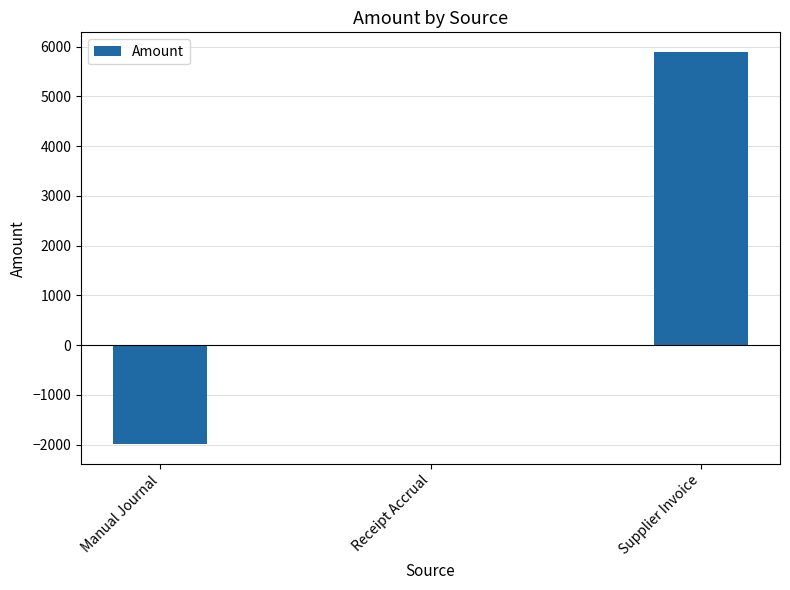

Is it true that the value at Manual Journal is -3425.3?

False